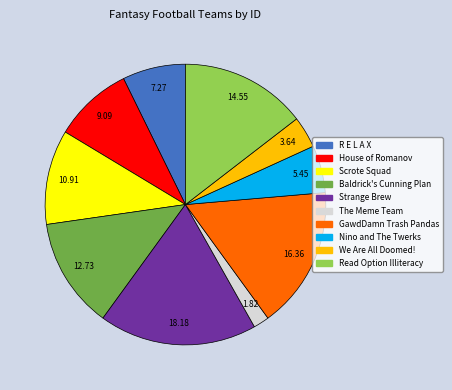

Is there any slice that represents more than half of the pie?

No